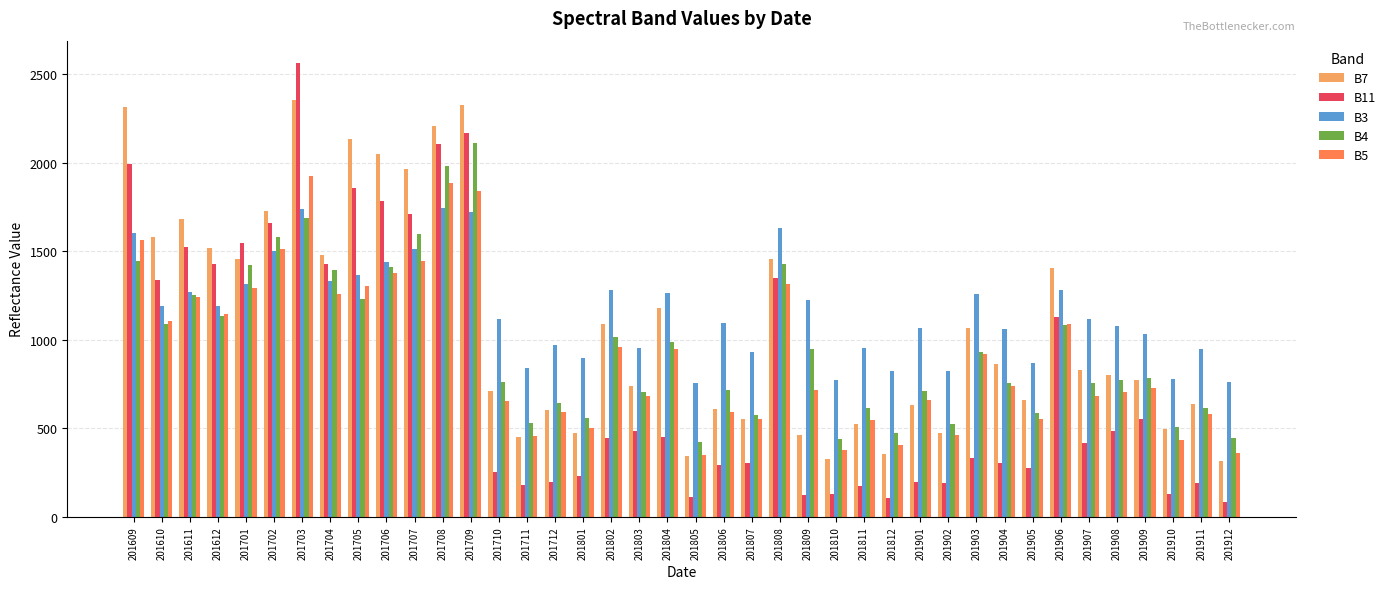

What is the difference between the second highest and second lowest values in the B7 series?

1999